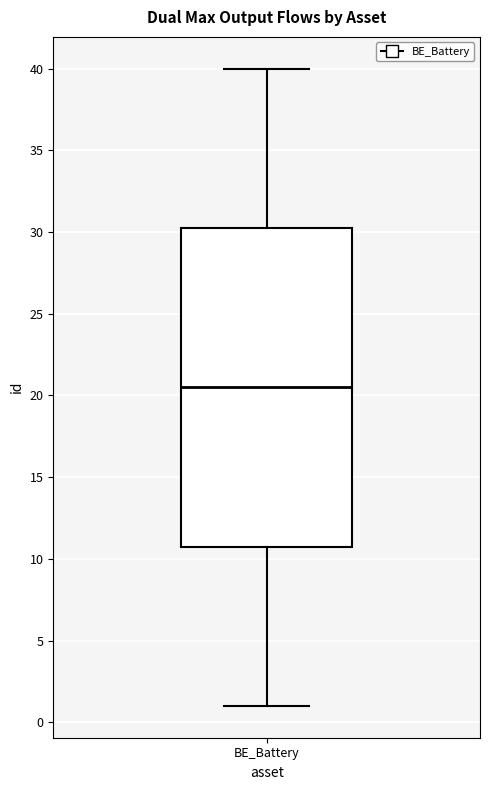

Transcribe this box plot: give where the median line is, the range the box spans, and where the two whiskers end, as read against the y-axis. The values are not printed on the chart, so give them approximately, as read against the axis.

median 20.5, box 11.0 to 30.5, whiskers 1.0 to 40.0